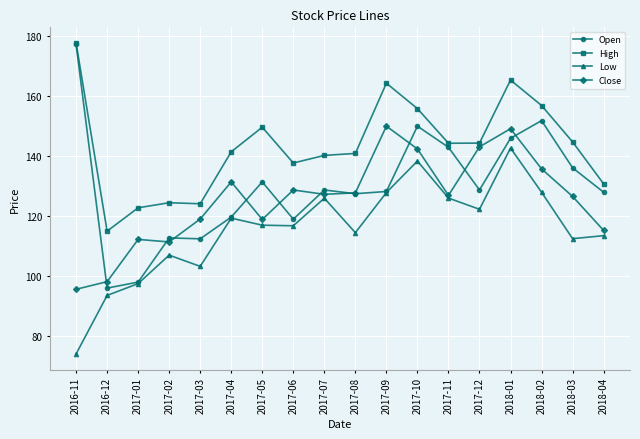

What are all the series names shown in the legend?

Open, High, Low, Close